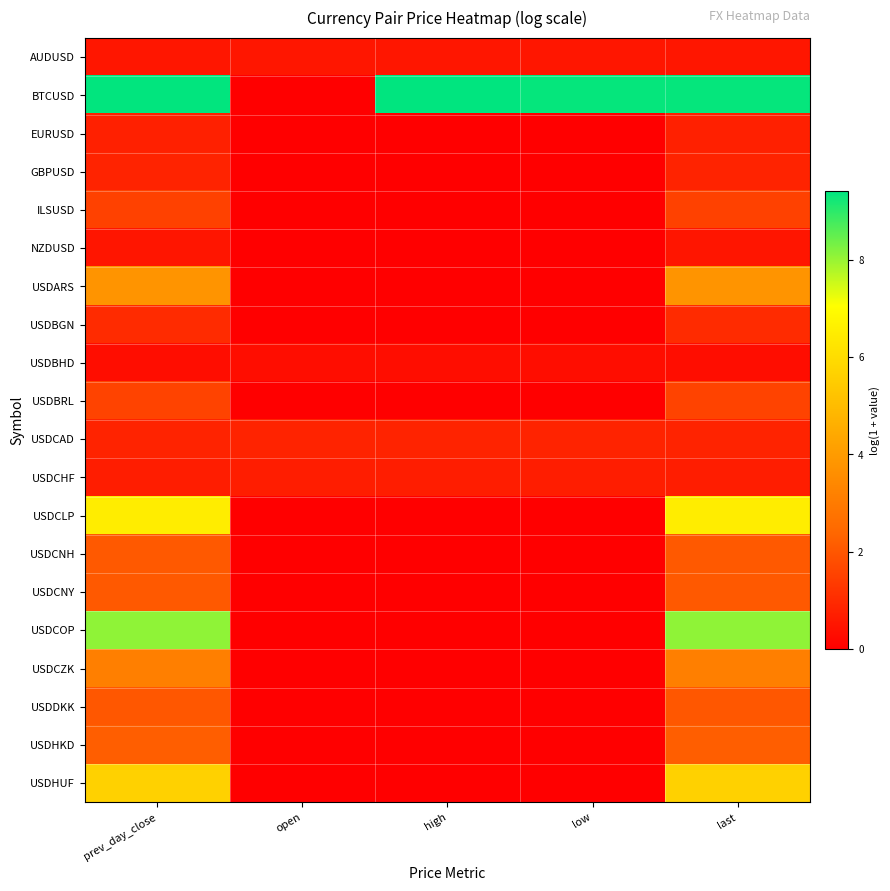

Which series has the largest total across all categories?

BTCUSD